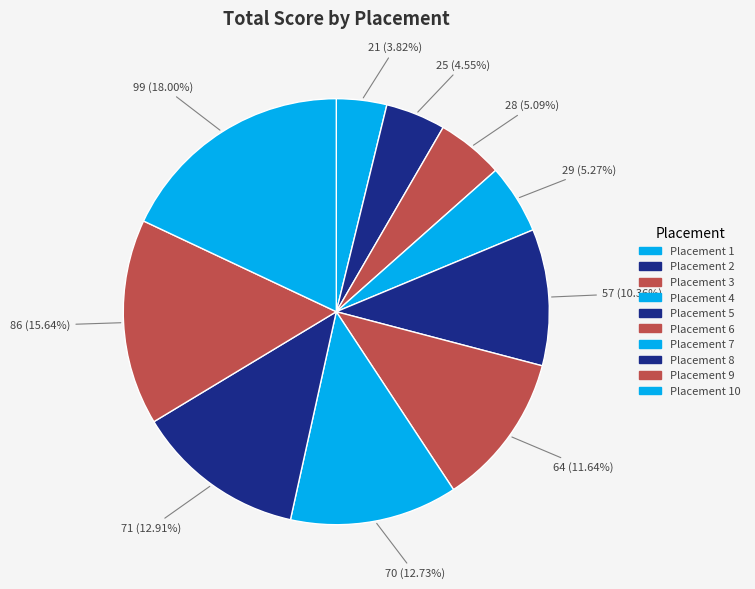

How many slices are in this pie chart?

10